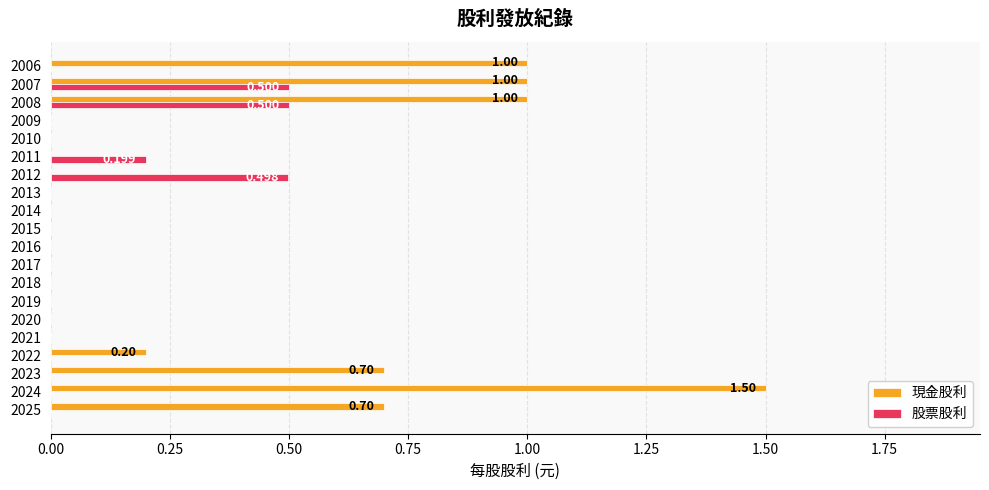

Which series has the largest total across all categories?

現金股利